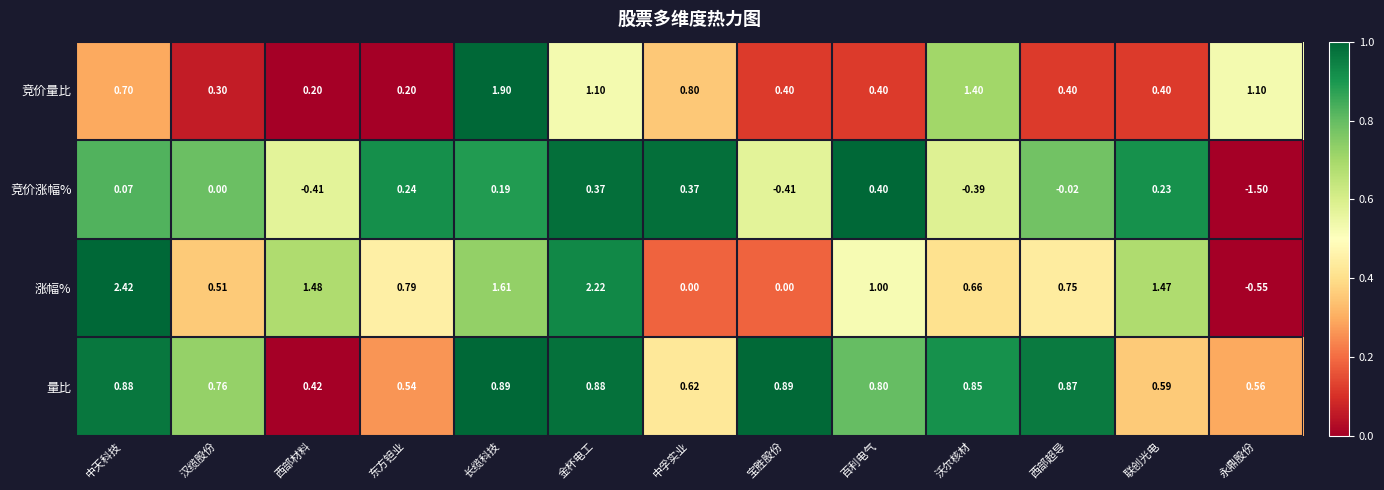

At how many categories does at least one series exceed 0?

13